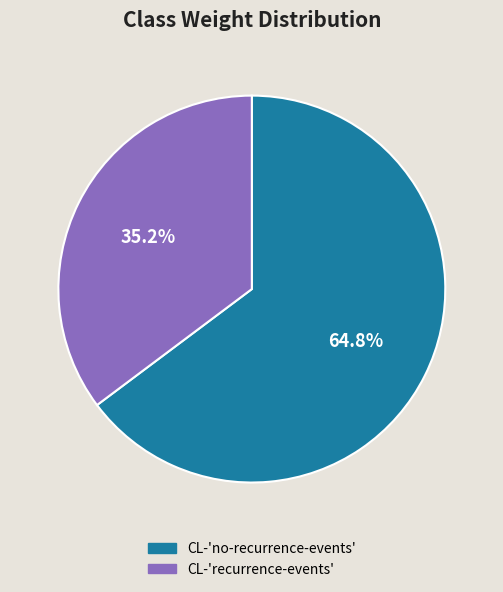

Between CL-'recurrence-events' and CL-'no-recurrence-events', which is larger?

CL-'no-recurrence-events'